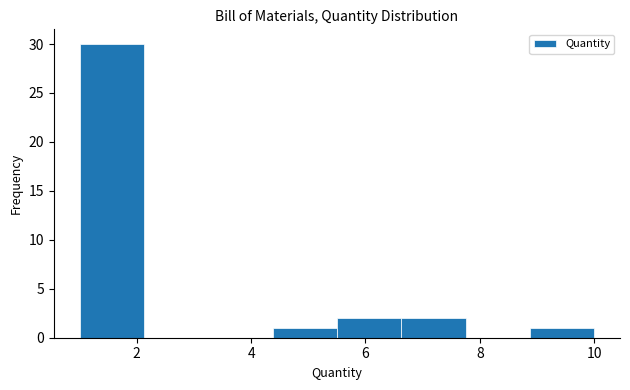

What is the height of the bar covering 5.6 to 6.6 on the x-axis? Neither the bar edges nor the heights are printed on the chart, so give them approximately, as read against the axes.

2